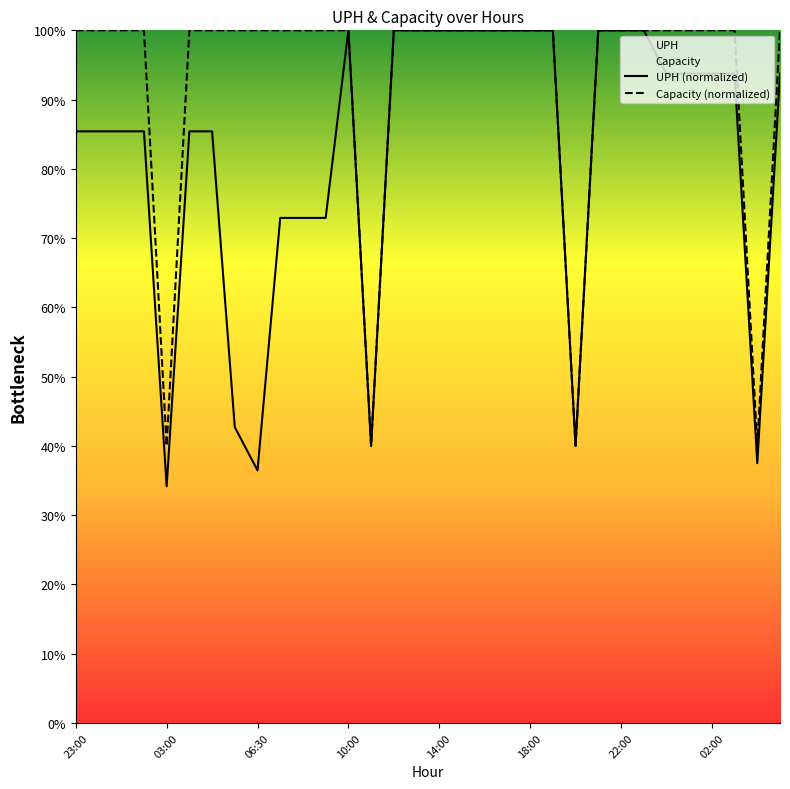

Is it true that Capacity (normalized) equals 1.0 at 31?

True